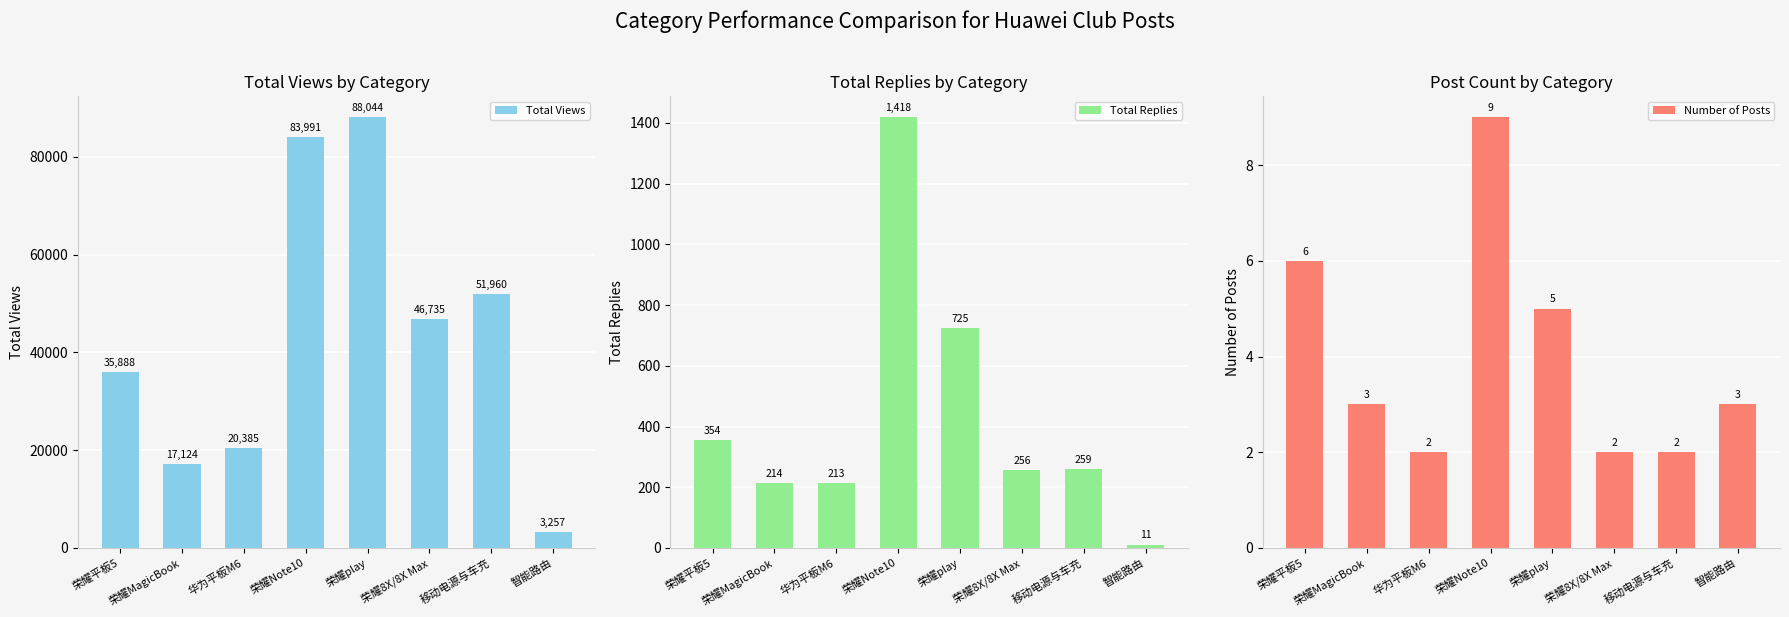

Reading right to left, list all the values displayed in this chart.

Total Views: 3257	51960	46735	88044	83991	20385	17124	35888
Total Replies: 11	259	256	725	1418	213	214	354
Number of Posts: 3	2	2	5	9	2	3	6